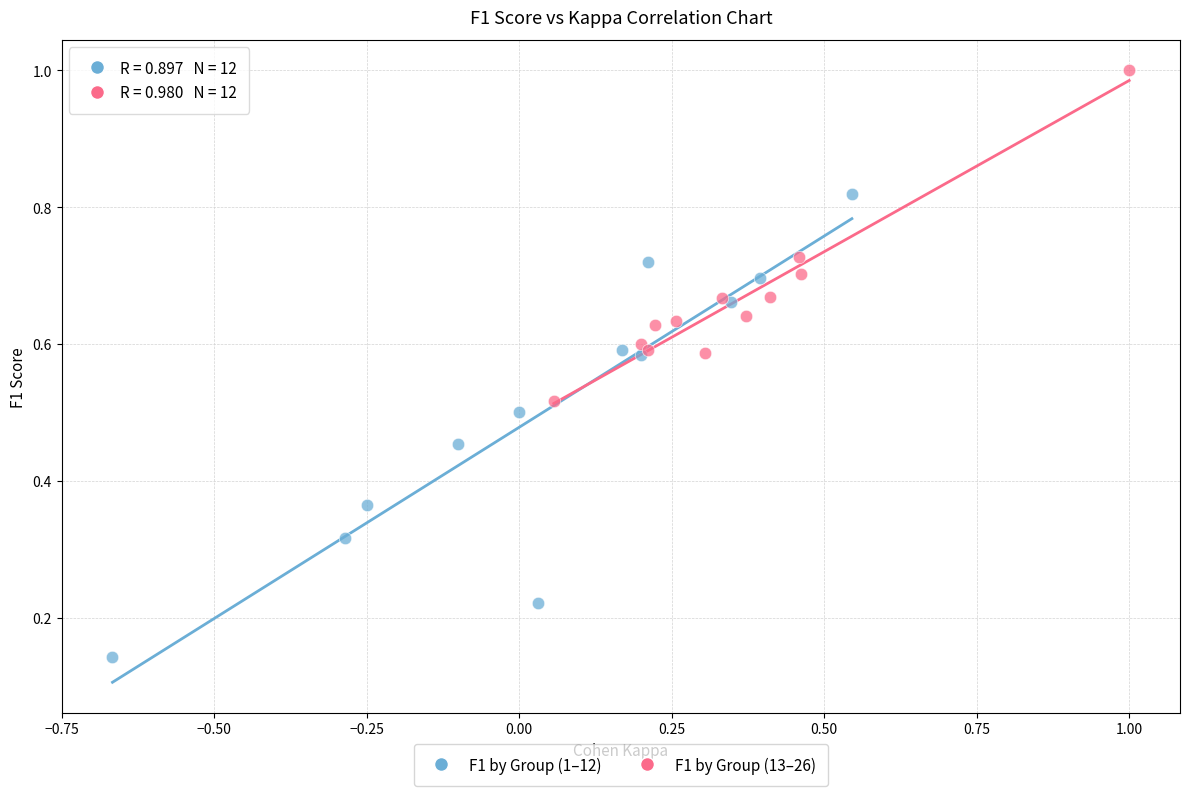

Which series reaches the maximum Y coordinate?

F1 by Group (13–26)